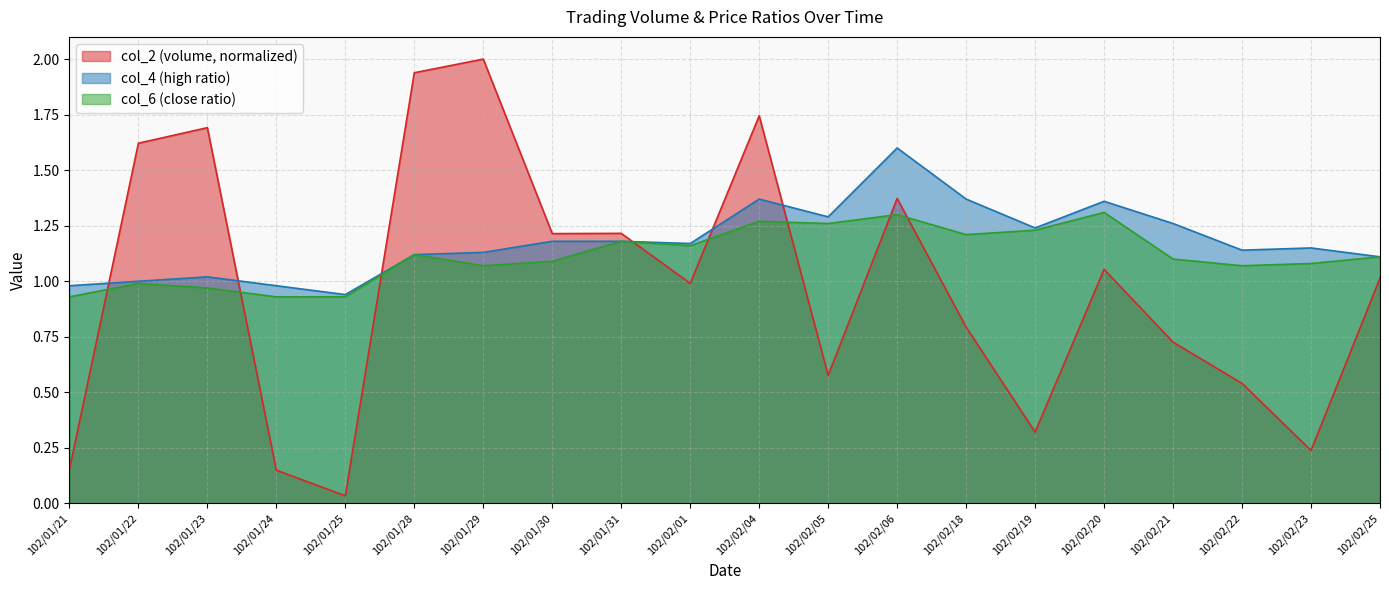

Reading right to left, list all the values displayed in this chart.

col_2: 102/02/25=1.0	102/02/23=0.2	102/02/22=0.5	102/02/21=0.7	102/02/20=1.1	102/02/19=0.3	102/02/18=0.8	102/02/06=1.4	102/02/05=0.6	102/02/04=1.7	102/02/01=1.0	102/01/31=1.2	102/01/30=1.2	102/01/29=2.0	102/01/28=1.9	102/01/25=0.0	102/01/24=0.1	102/01/23=1.7	102/01/22=1.6	102/01/21=0.2
col_4: 102/02/25=1.1	102/02/23=1.1	102/02/22=1.1	102/02/21=1.3	102/02/20=1.4	102/02/19=1.2	102/02/18=1.4	102/02/06=1.6	102/02/05=1.3	102/02/04=1.4	102/02/01=1.2	102/01/31=1.2	102/01/30=1.2	102/01/29=1.1	102/01/28=1.1	102/01/25=0.9	102/01/24=1.0	102/01/23=1.0	102/01/22=1.0	102/01/21=1.0
col_6: 102/02/25=1.1	102/02/23=1.1	102/02/22=1.1	102/02/21=1.1	102/02/20=1.3	102/02/19=1.2	102/02/18=1.2	102/02/06=1.3	102/02/05=1.3	102/02/04=1.3	102/02/01=1.2	102/01/31=1.2	102/01/30=1.1	102/01/29=1.1	102/01/28=1.1	102/01/25=0.9	102/01/24=0.9	102/01/23=1.0	102/01/22=1.0	102/01/21=0.9